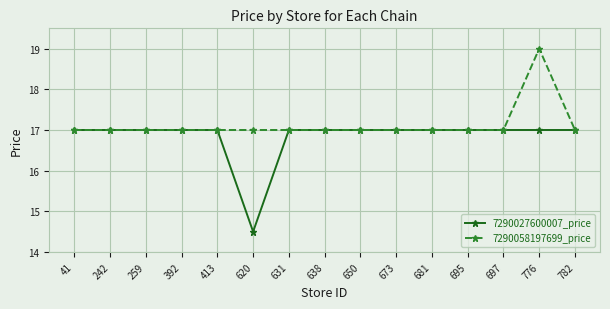

Is it true that 7290027600007_price equals 3.8 at 638?

False